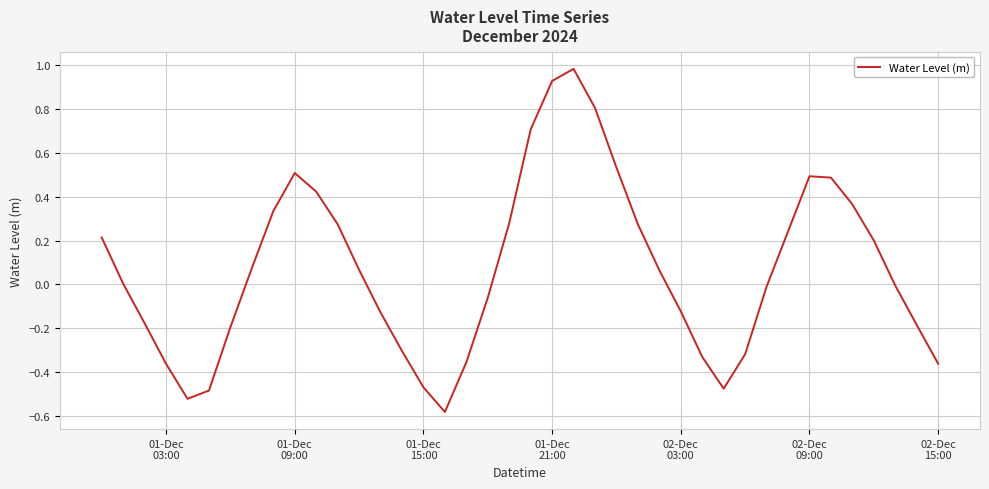

What is the difference between the maximum and minimum values?

1.6